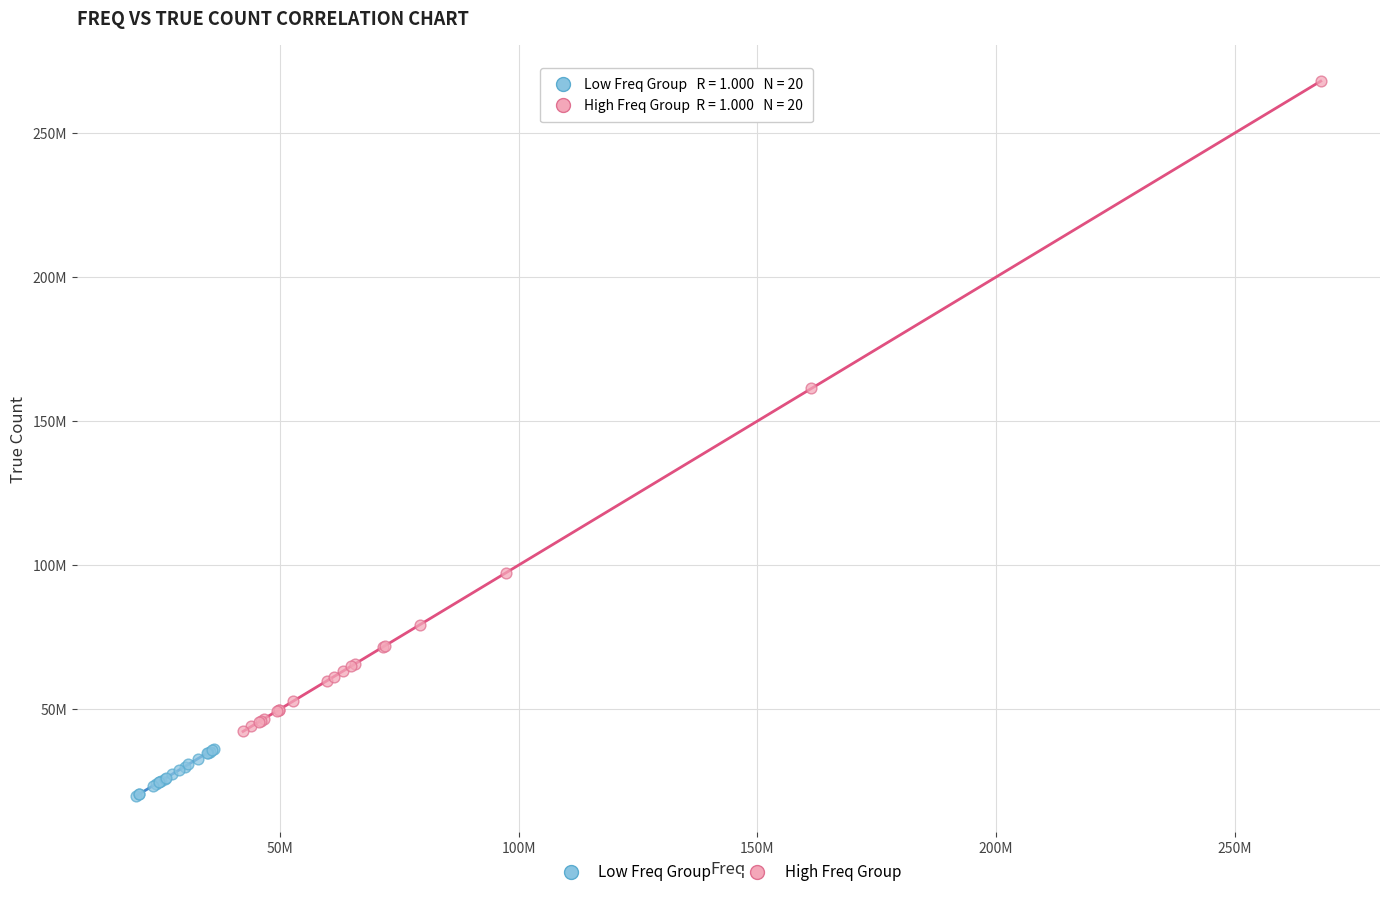

Which series contains the highest Y value?

High Freq Group